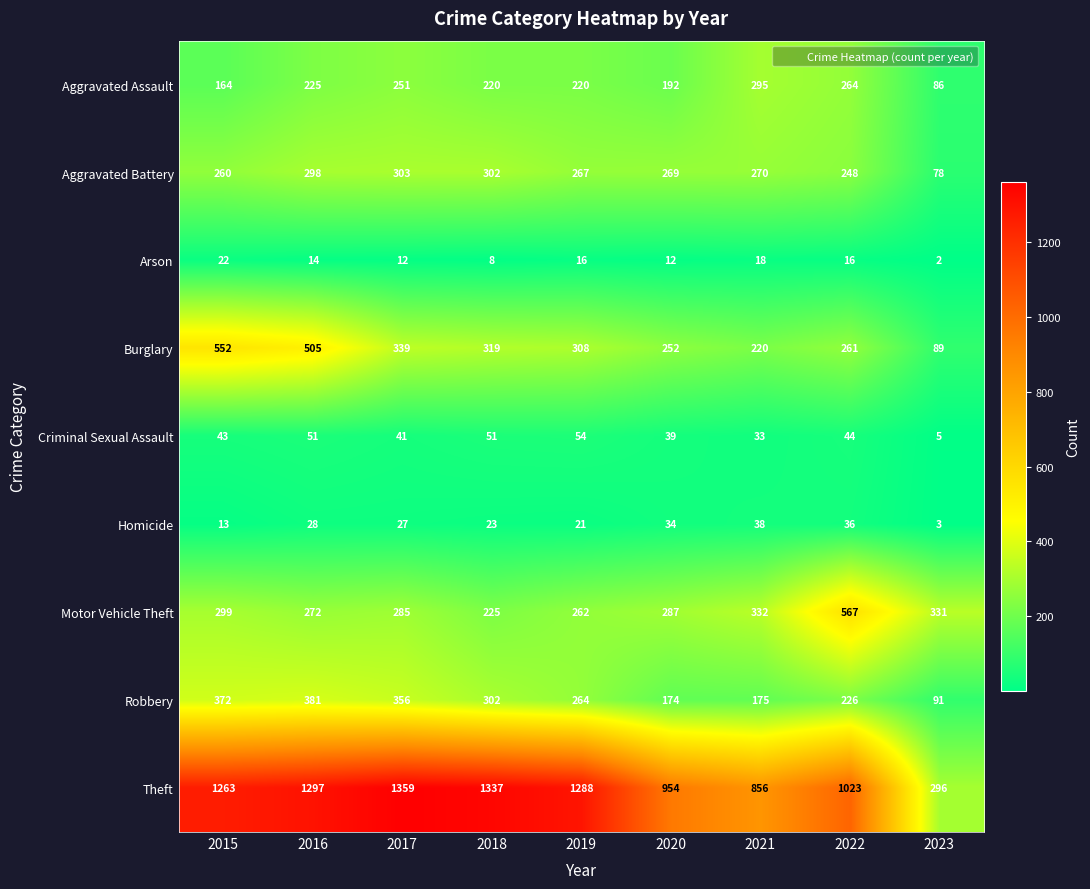

The Arson series shows 27 at 2021. True or false?

False